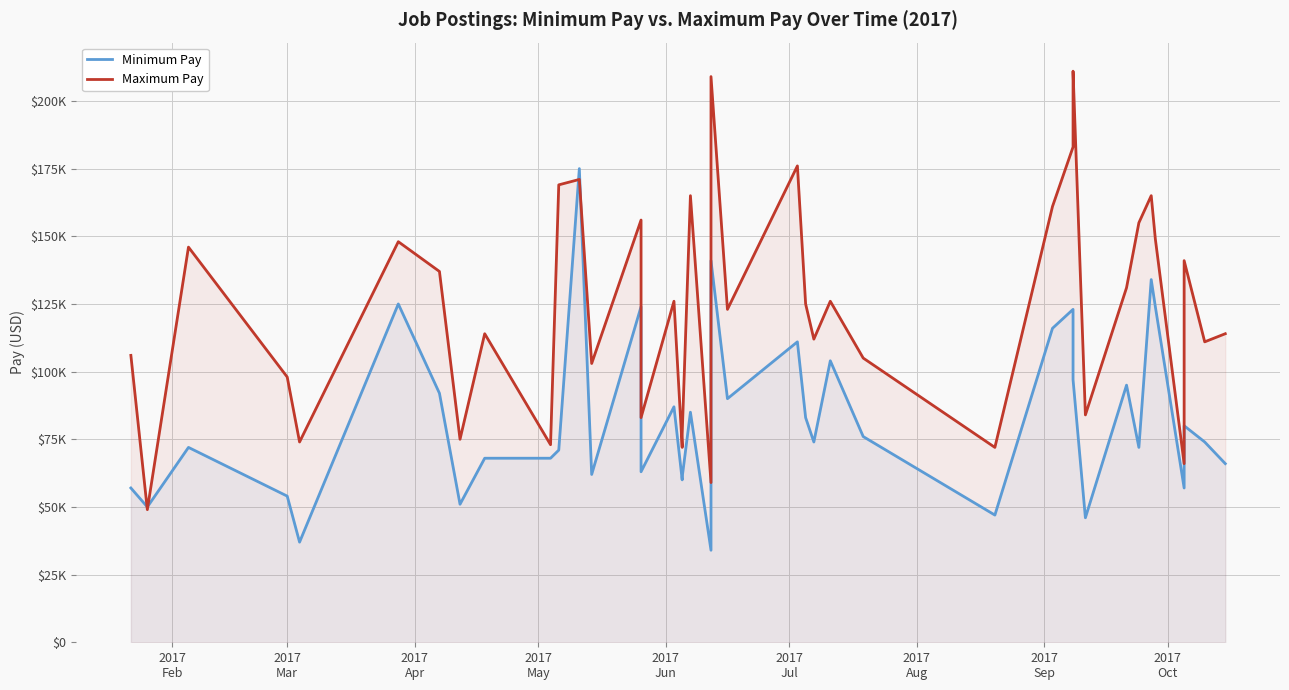

Reading left to right, transcribe all the data shown in this chart.

Minimum Pay: 57000	50000	72000	54000	37000	125000	92000	51000	68000	68000	71000	175000	62000	124000	63000	87000	60000	61000	85000	34000	141000	90000	111000	83000	74000	104000	76000	47000	116000	123000	97000	46000	95000	72000	134000	124000	57000	80000	74000	66000
Maximum Pay: 106000	49000	146000	98000	74000	148000	137000	75000	114000	73000	169000	171000	103000	156000	83000	126000	72000	77000	165000	59000	209000	123000	176000	125000	112000	126000	105000	72000	161000	183000	211000	84000	131000	155000	165000	149000	66000	141000	111000	114000